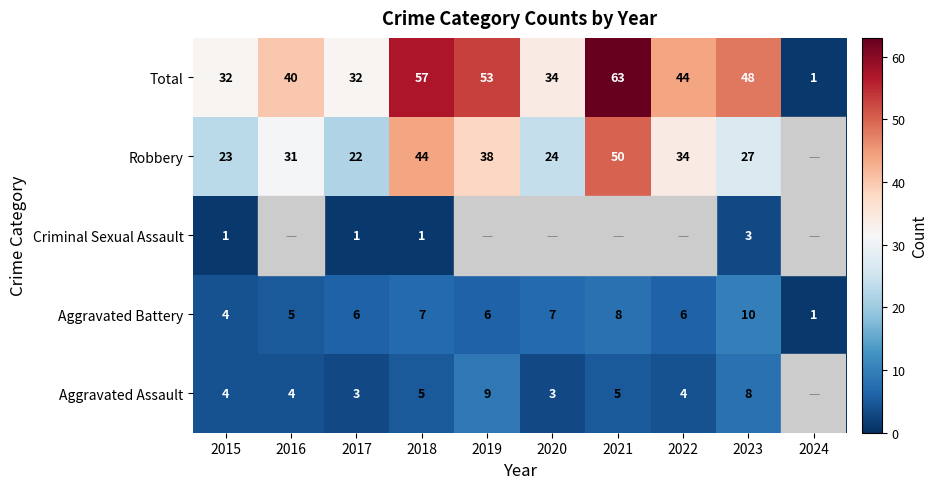

How many values in the Total series are below 44?

5